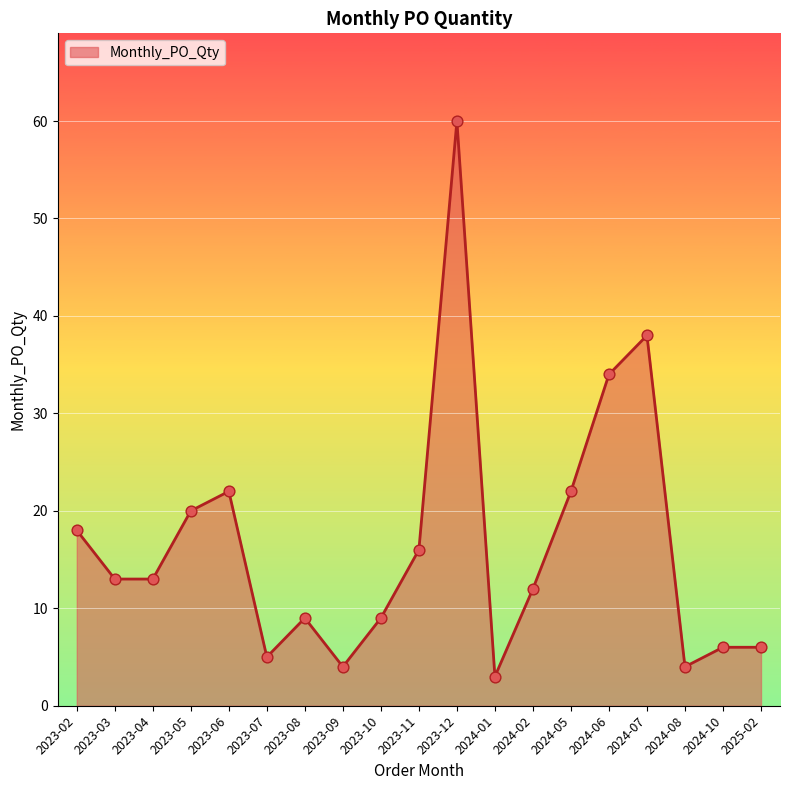

Between 2023-10 and 2024-06, which is larger?

2024-06